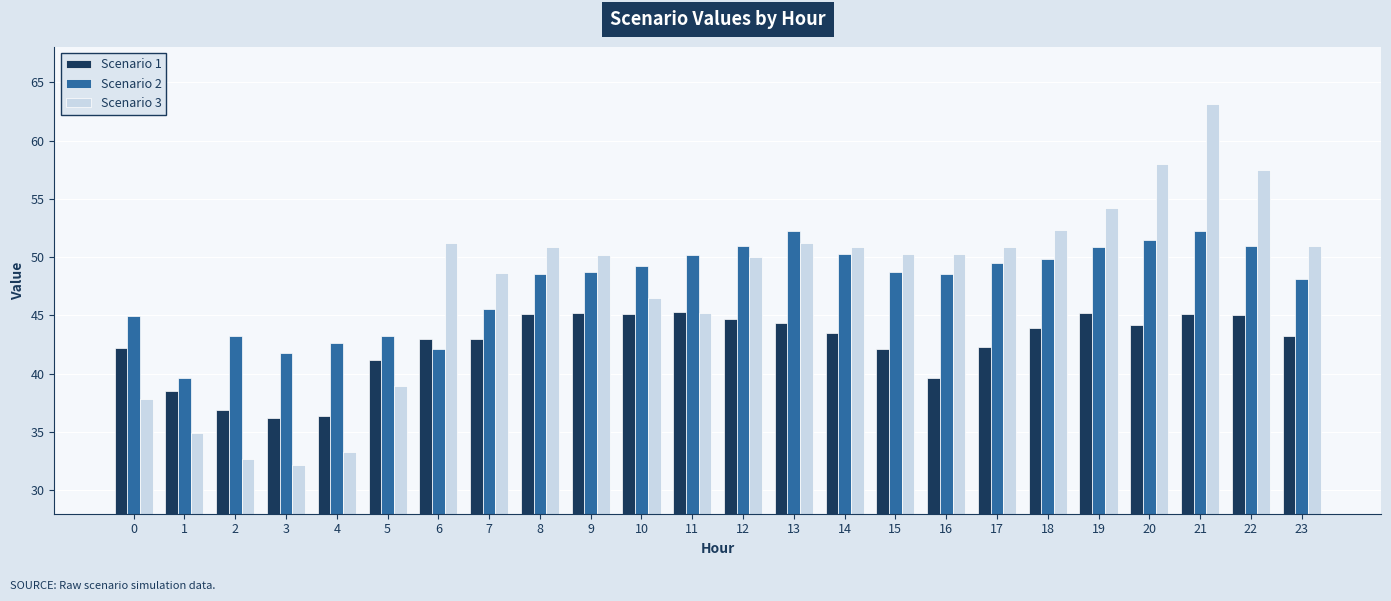

What is the greatest value displayed?

63.1